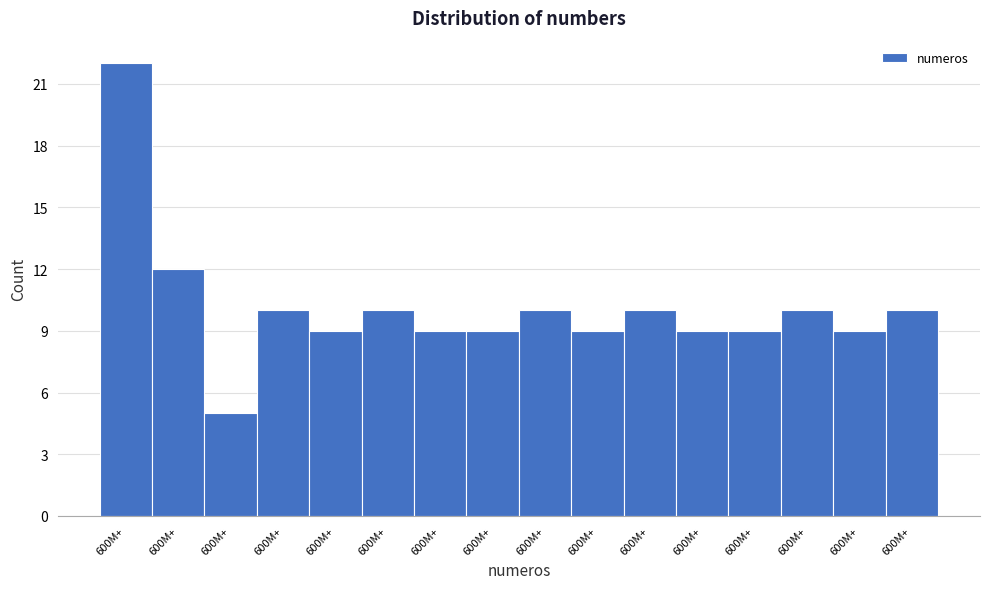

How many bars are there in total?

16